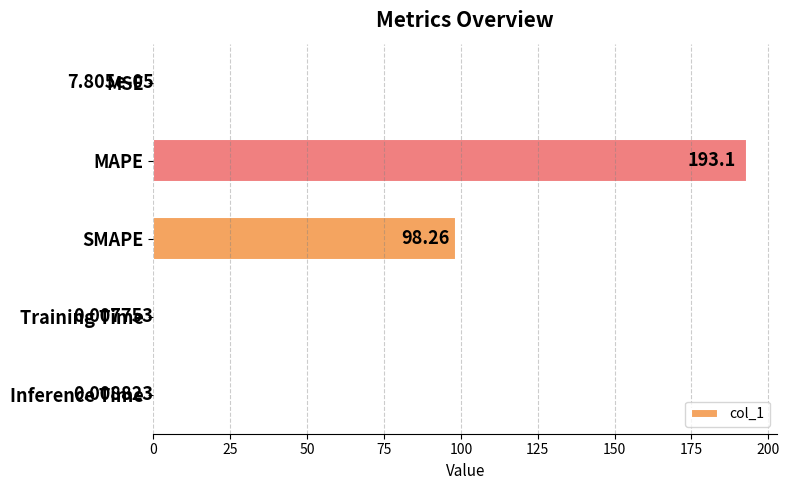

Are the bars horizontal?

Yes